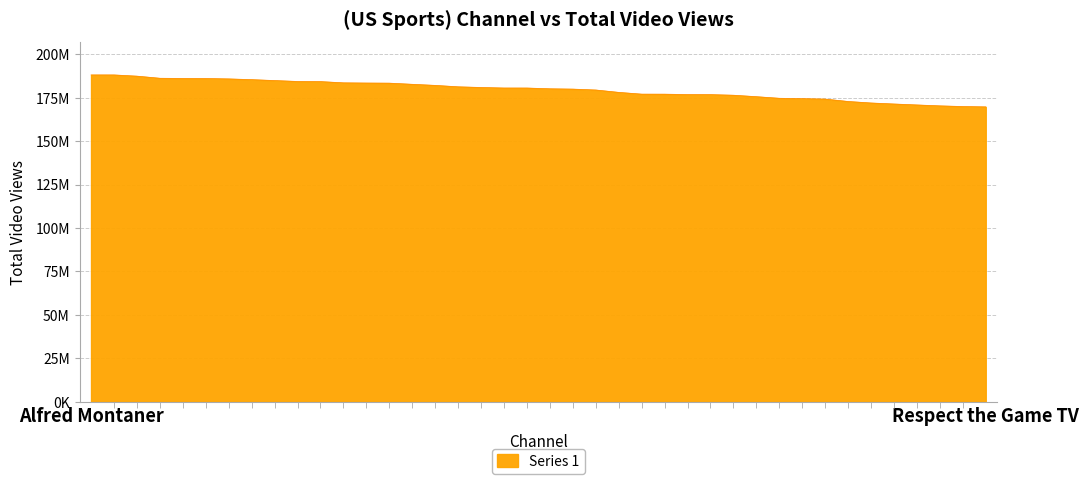

Reading left to right, extract all data points from this chart.

188103485	188096232	187396469	186183178	186072405	186032458	185813935	185389942	184863618	184341211	184264992	183549496	183432655	183369074	182706668	182082318	181265241	180880379	180574037	180565885	180127541	179945553	179424970	178059581	177047745	177030394	176805472	176771300	176423890	175584701	174667183	174456243	174201424	172819572	171954495	171372829	170825525	170299408	169916598	169721355